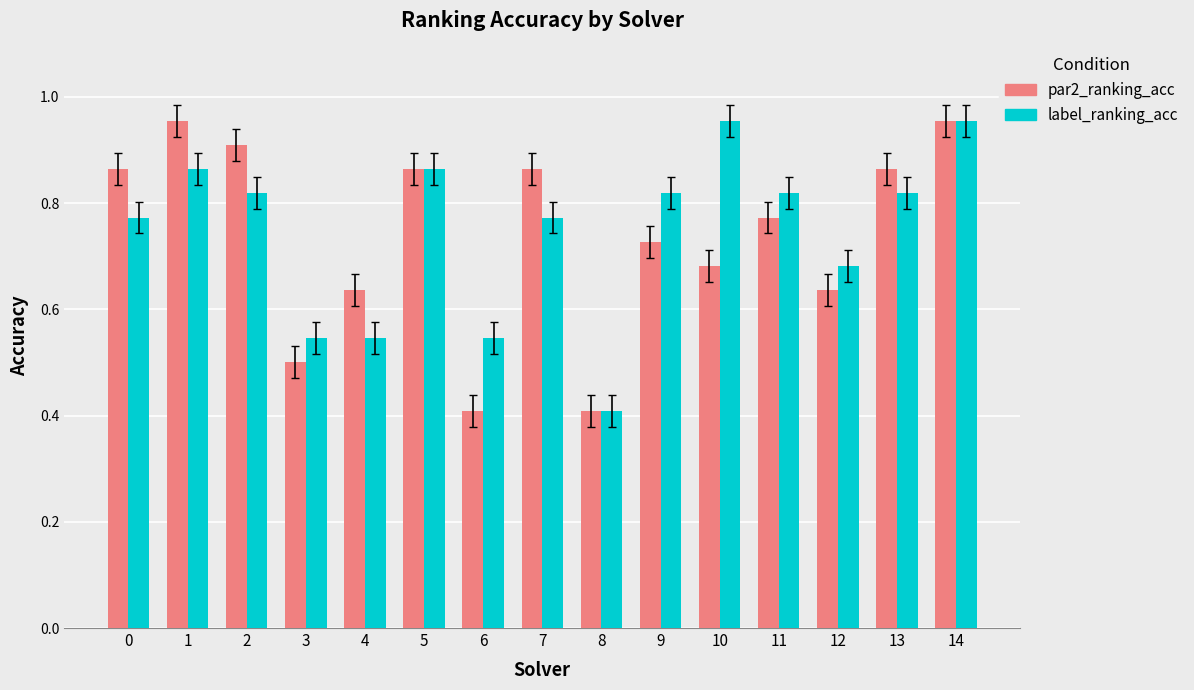

At which label is label_ranking_acc closest to 0?

8